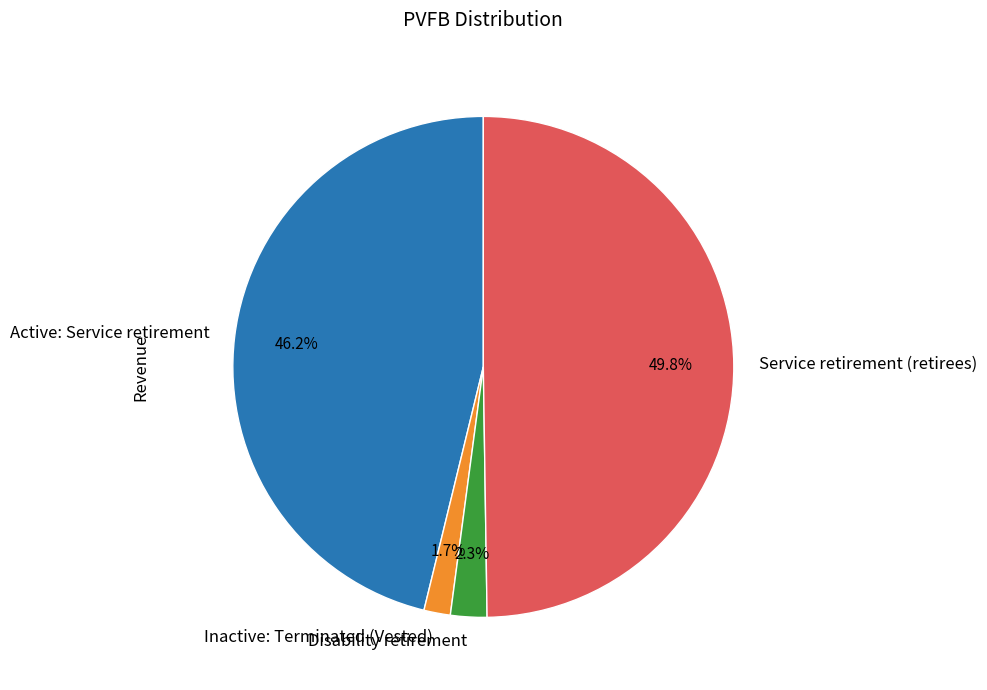

Combined, what portion of the pie is Active: Service retirement and Inactive: Terminated (Vested)?

47.9%